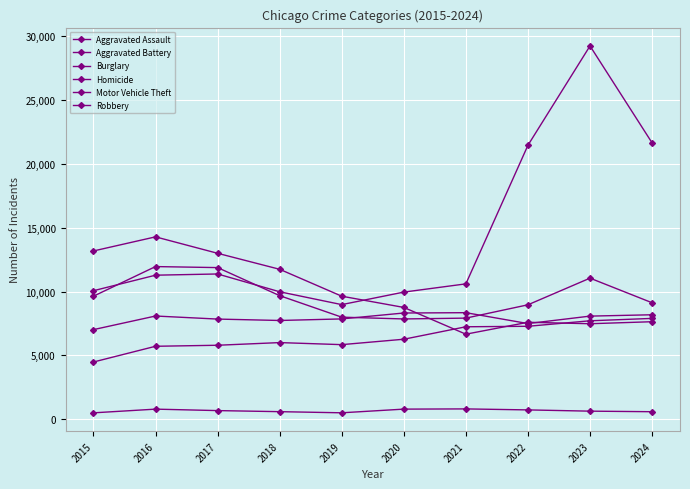

How many series are shown in this chart?

6